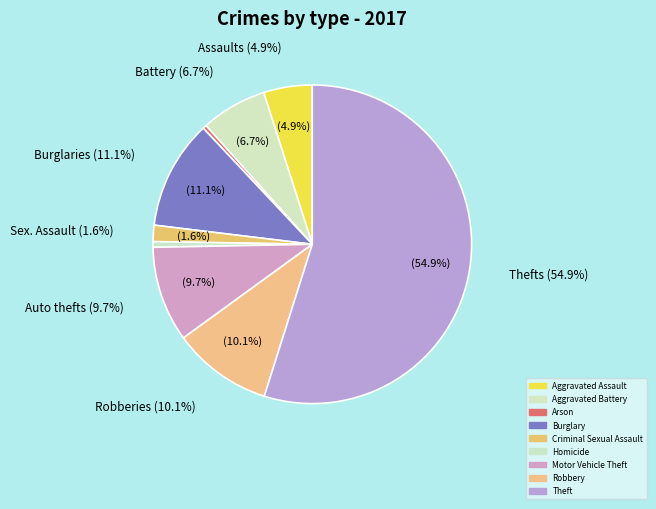

Rank the categories by value from highest to lowest.

Theft, Burglary, Robbery, Motor Vehicle Theft, Aggravated Battery, Aggravated Assault, Criminal Sexual Assault, Homicide, Arson